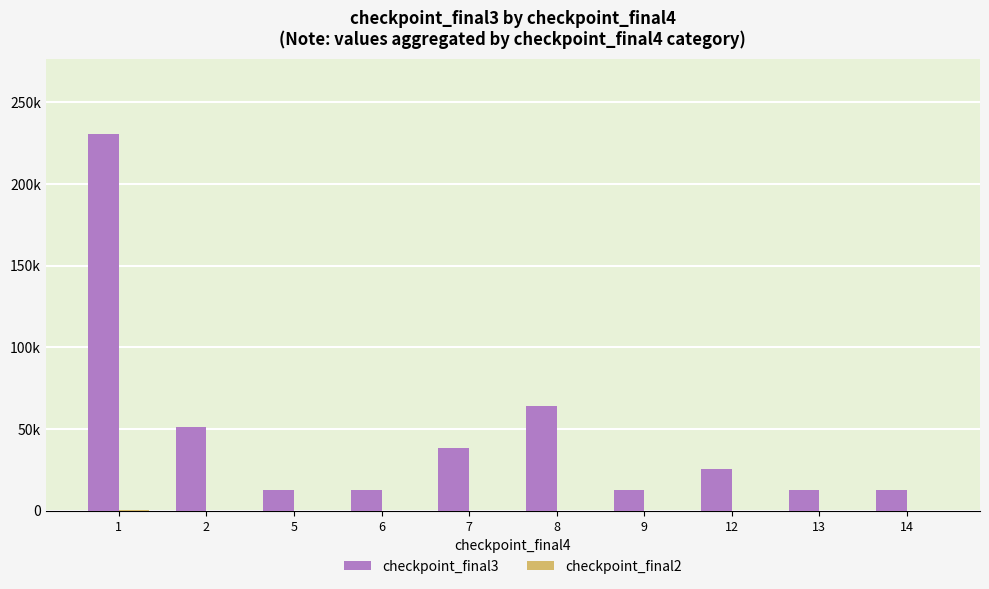

What is the maximum value for checkpoint_final3?

230319.7